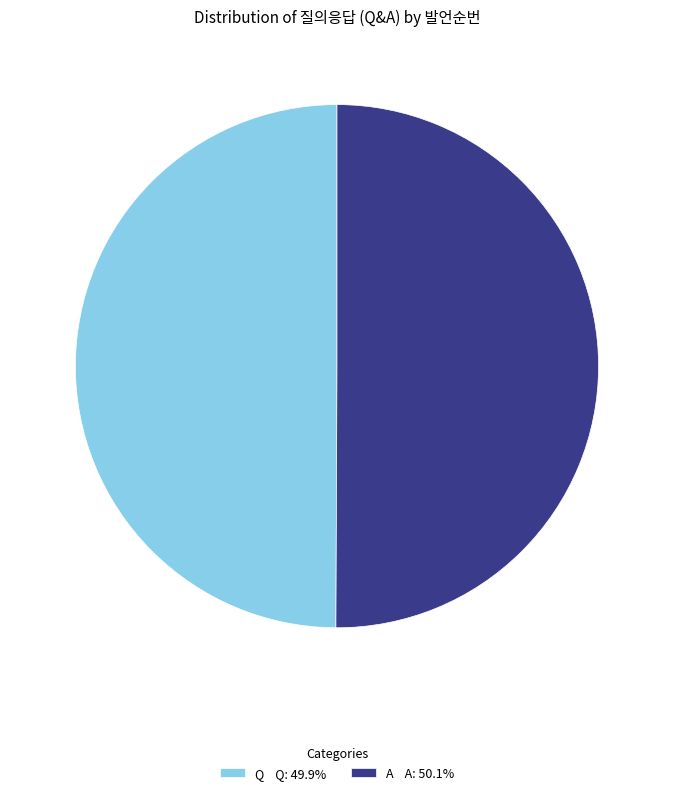

Count the number of slices in the pie.

2